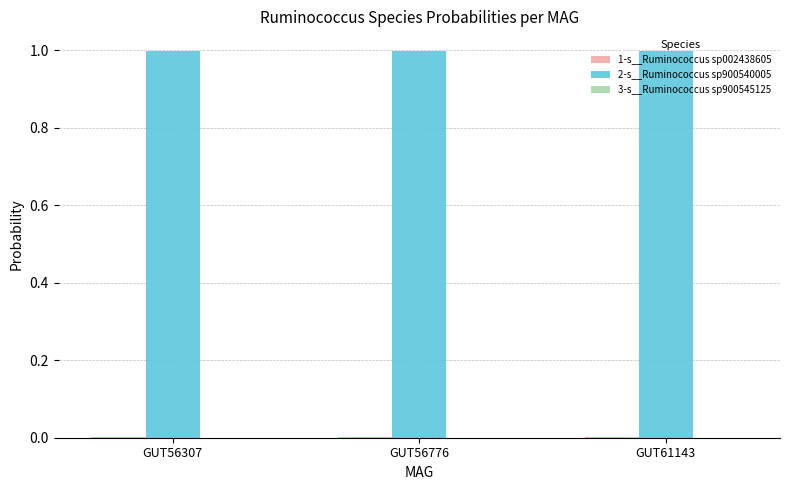

Is it true that 2-s__Ruminococcus sp900540005 equals 1.5 at GUT61143?

False